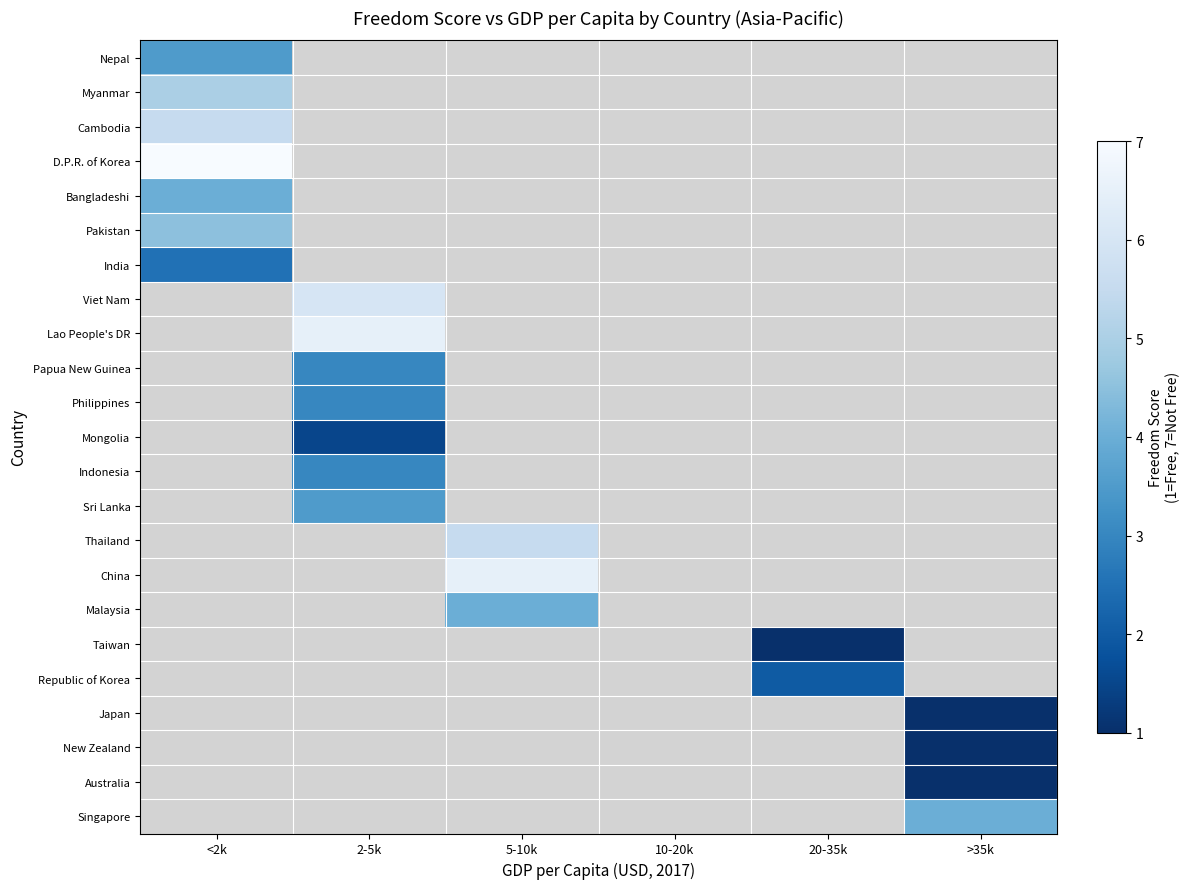

What is the highest value of the D.P.R. of Korea series?

7.0